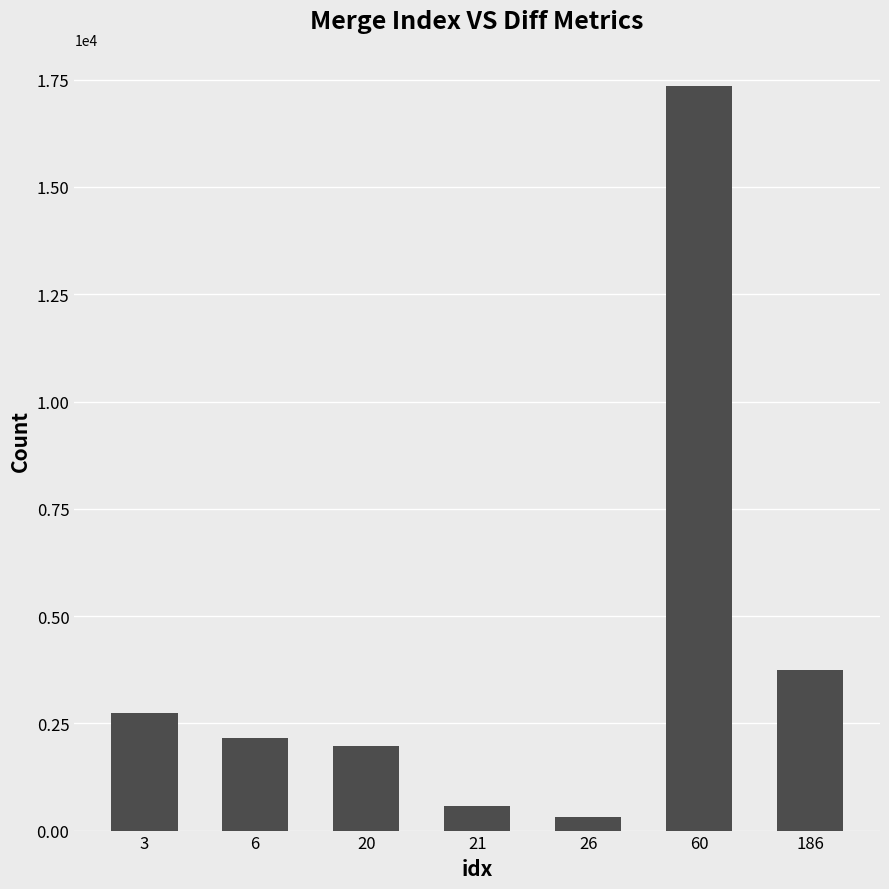

How many data points does each series have?

7